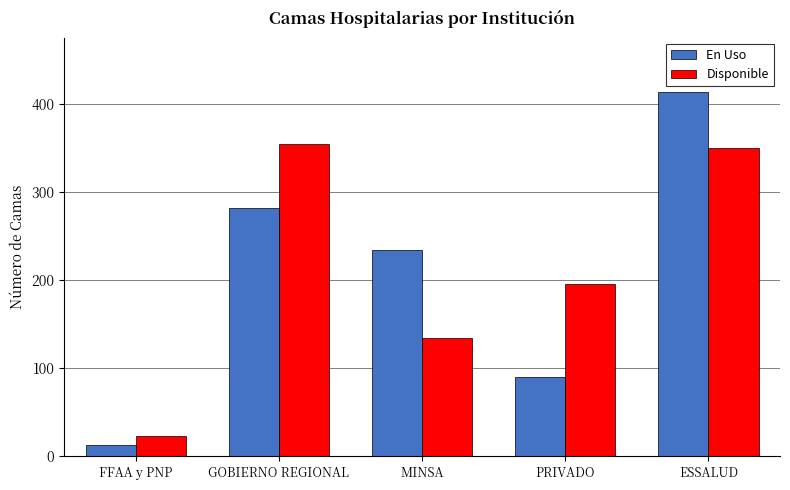

What are all the series names shown in the legend?

En Uso, Disponible